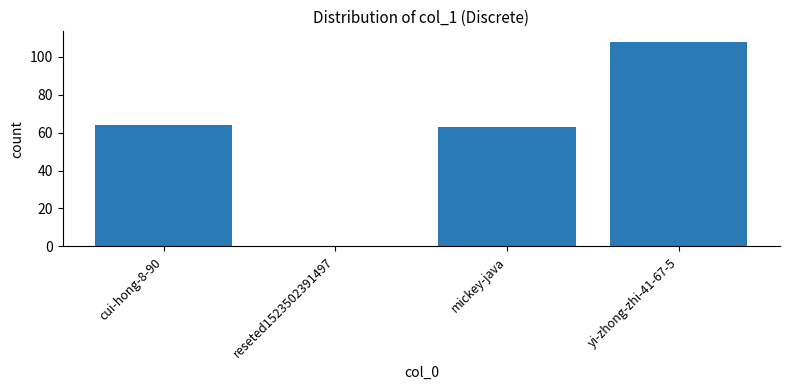

At which label is the value closest to 54?

mickey-java